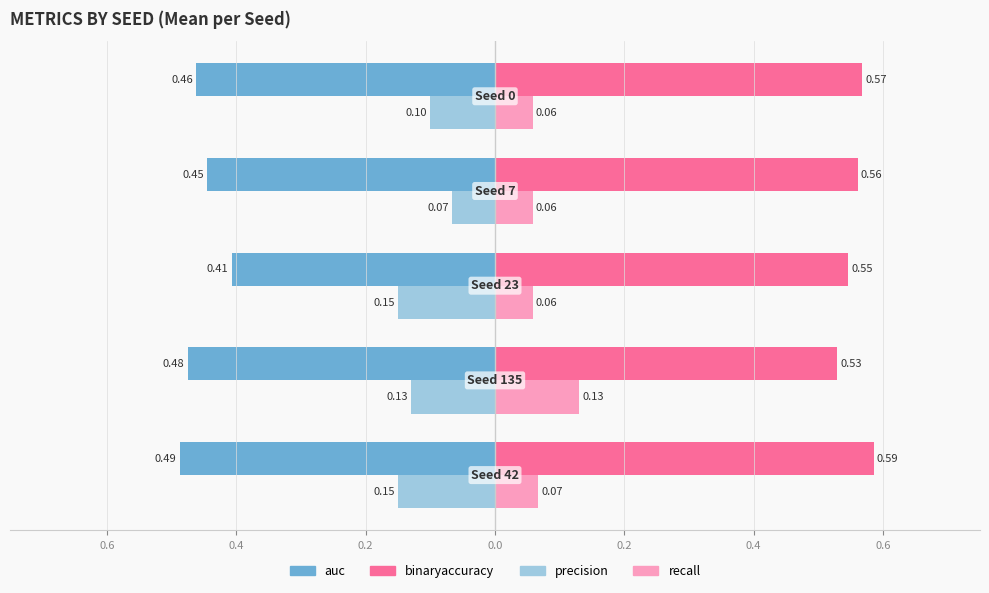

What are all the series names shown in the legend?

auc, binaryaccuracy, precision, recall